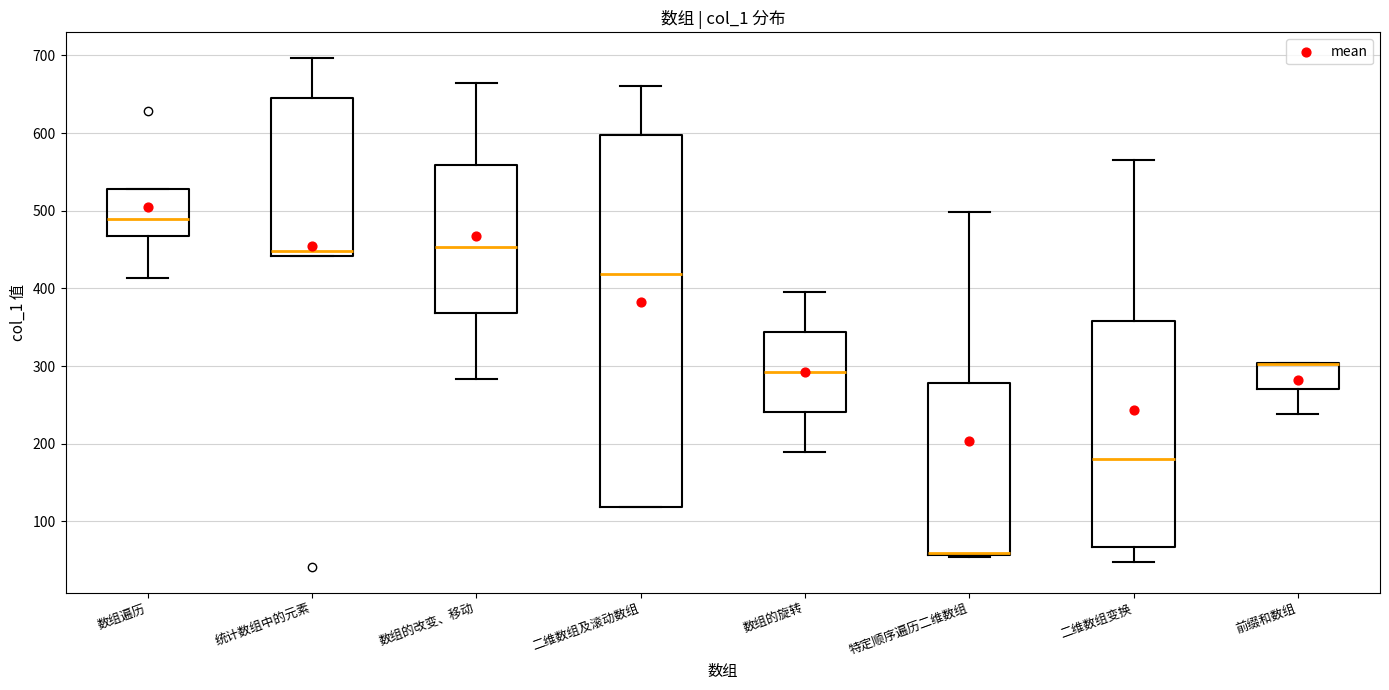

Reading left to right, read every box against the y-axis: the position of its median line, the range the box covers, and the ends of its whiskers. The values are not printed on the chart, so give them approximately, as read against the axis.

数组遍历: median 490, box 470 to 530, whiskers 410 to 530
统计数组中的元素: median 450, box 440 to 650, whiskers 440 to 700
数组的改变、移动: median 450, box 370 to 560, whiskers 280 to 670
二维数组及滚动数组: median 420, box 120 to 600, whiskers 120 to 660
数组的旋转: median 290, box 240 to 340, whiskers 190 to 400
特定顺序遍历二维数组: median 60 (drawn on the box's lower edge), box 60 to 280, whiskers 50 to 500
二维数组变换: median 180, box 70 to 360, whiskers 50 to 570
前缀和数组: median 300 (drawn on the box's upper edge), box 270 to 300, whiskers 240 to 300